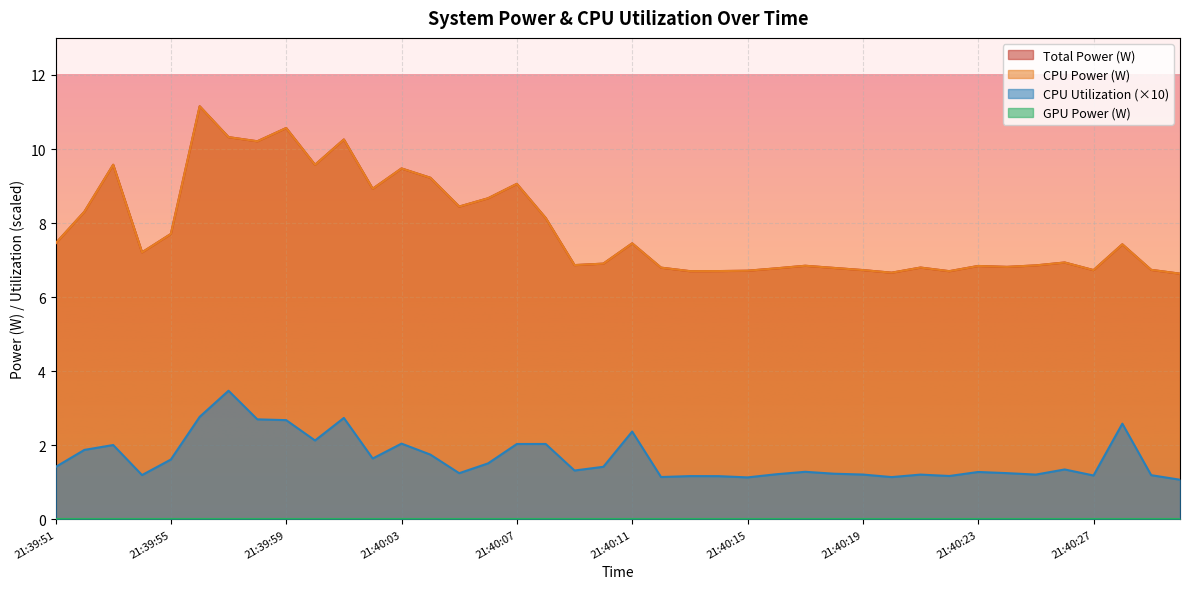

How many values in the CPU Power series are below 7?

20